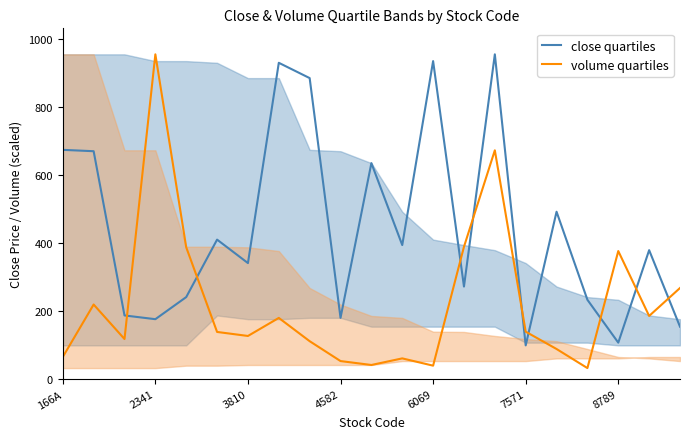

True or false: volume quartiles and close quartiles cross at least once.

True